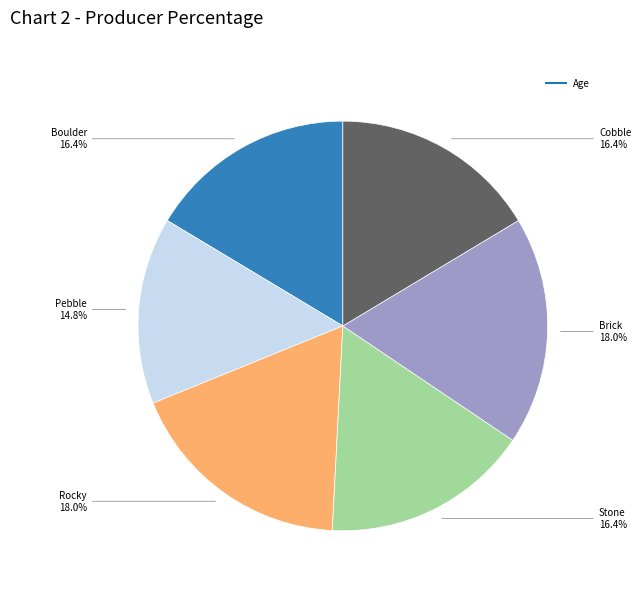

Does any single category account for the majority?

No